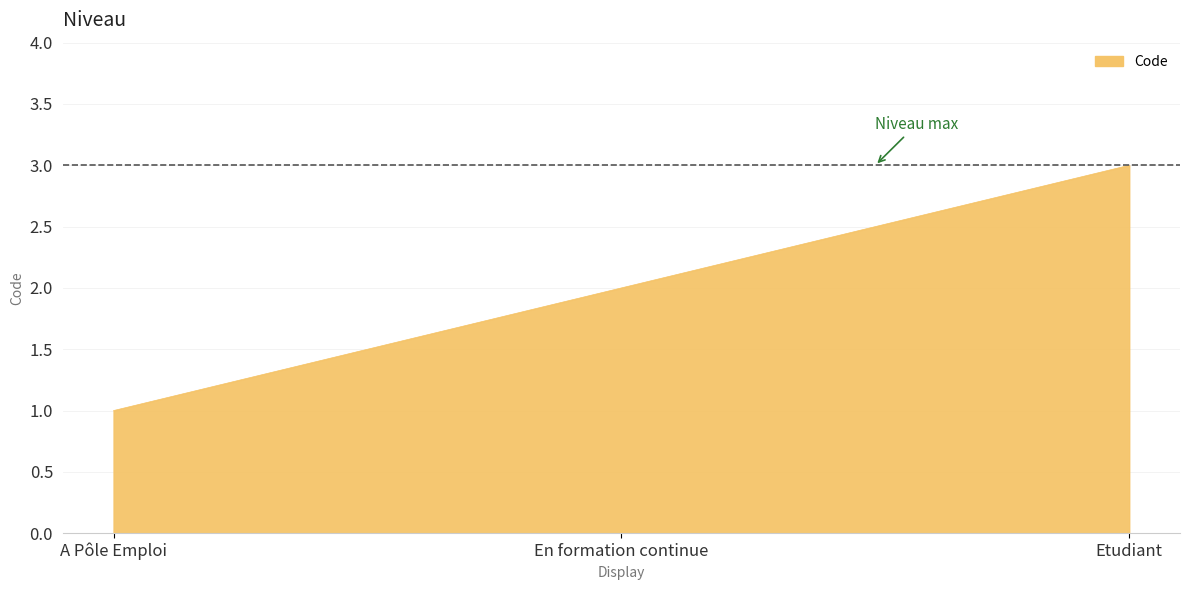

Does the chart display data point markers on the line(s)?

No